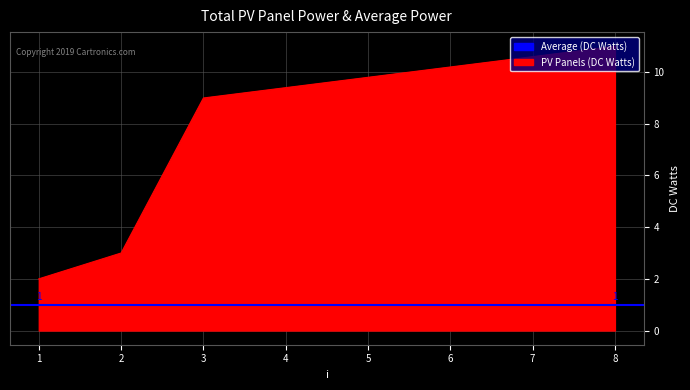

What is the highest value of the s series?

1